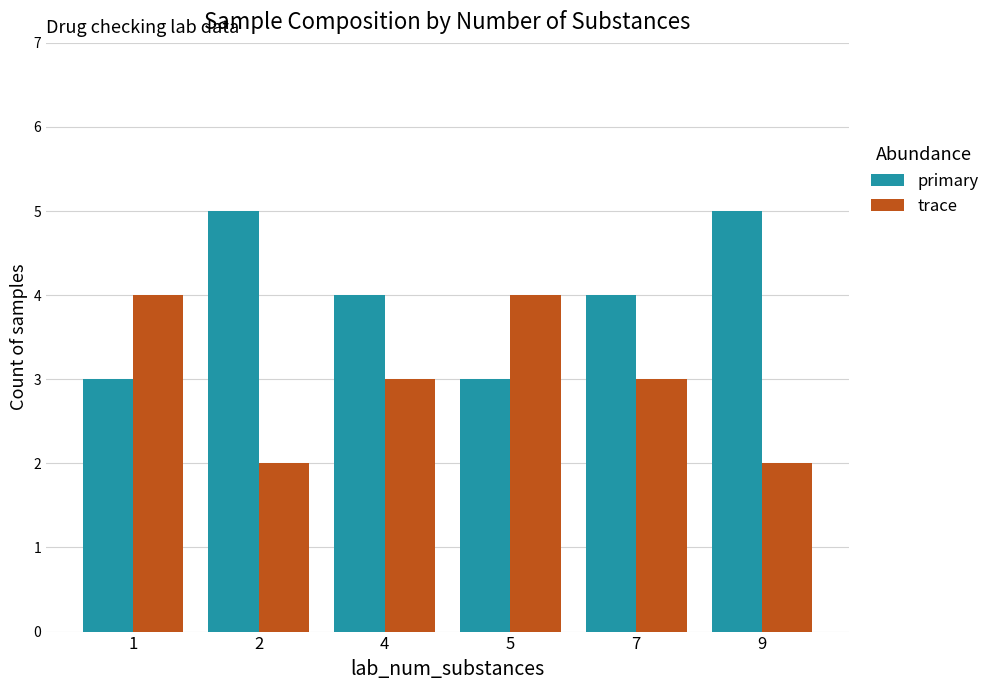

Which series has the largest total across all categories?

primary